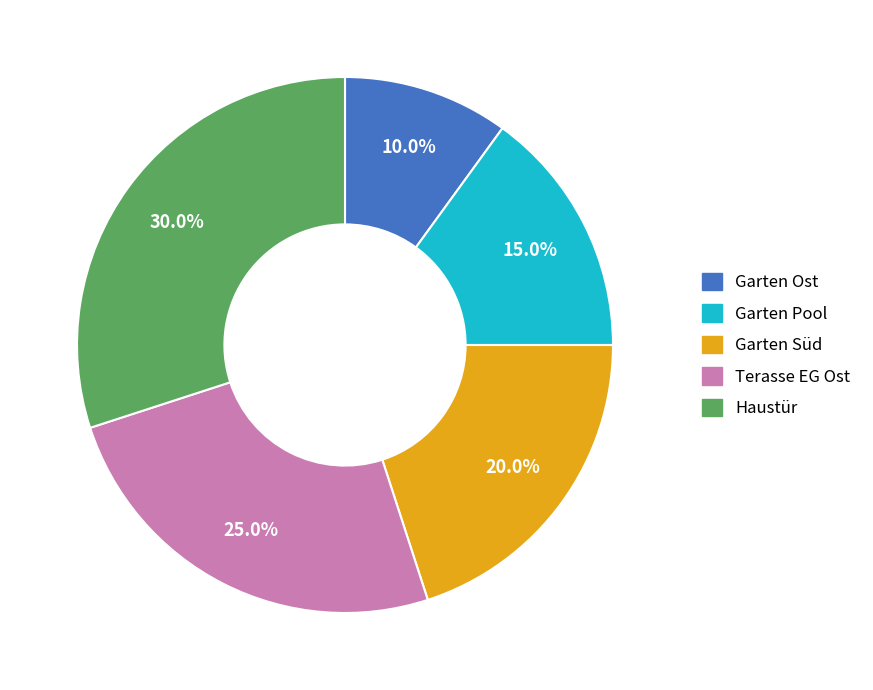

How many segments does this pie chart have?

5